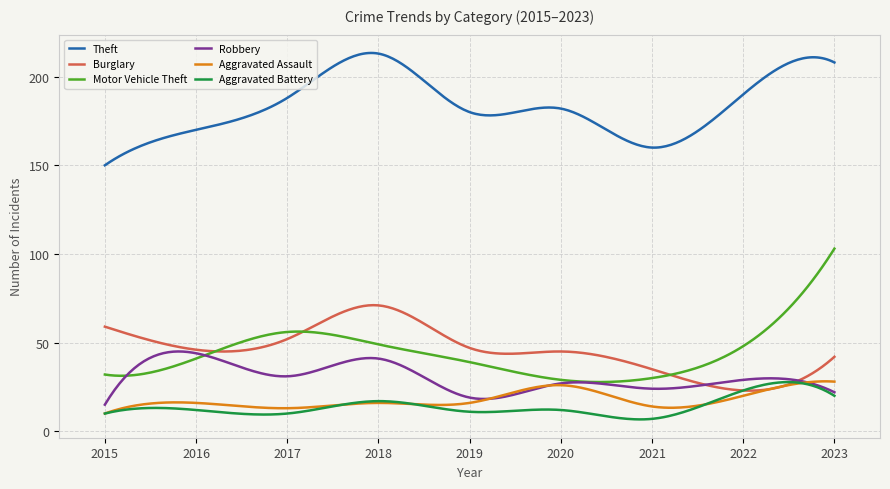

What is the greatest value displayed?

213.4